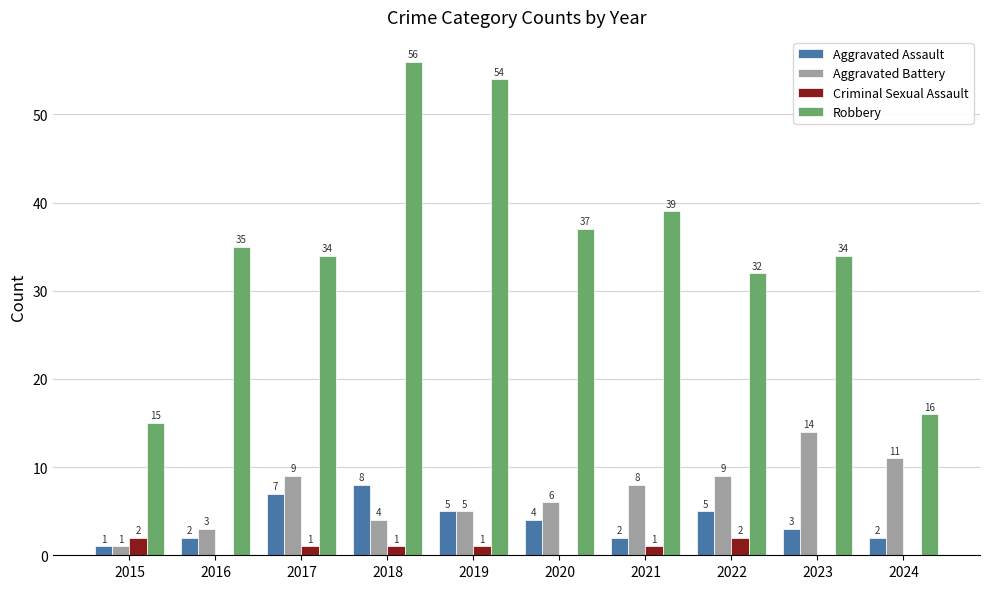

Reading left to right, what are all the values shown in this chart?

Aggravated Assault: 1	2	7	8	5	4	2	5	3	2
Aggravated Battery: 1	3	9	4	5	6	8	9	14	11
Criminal Sexual Assault: 2	0	1	1	1	0	1	2	0	0
Robbery: 15	35	34	56	54	37	39	32	34	16